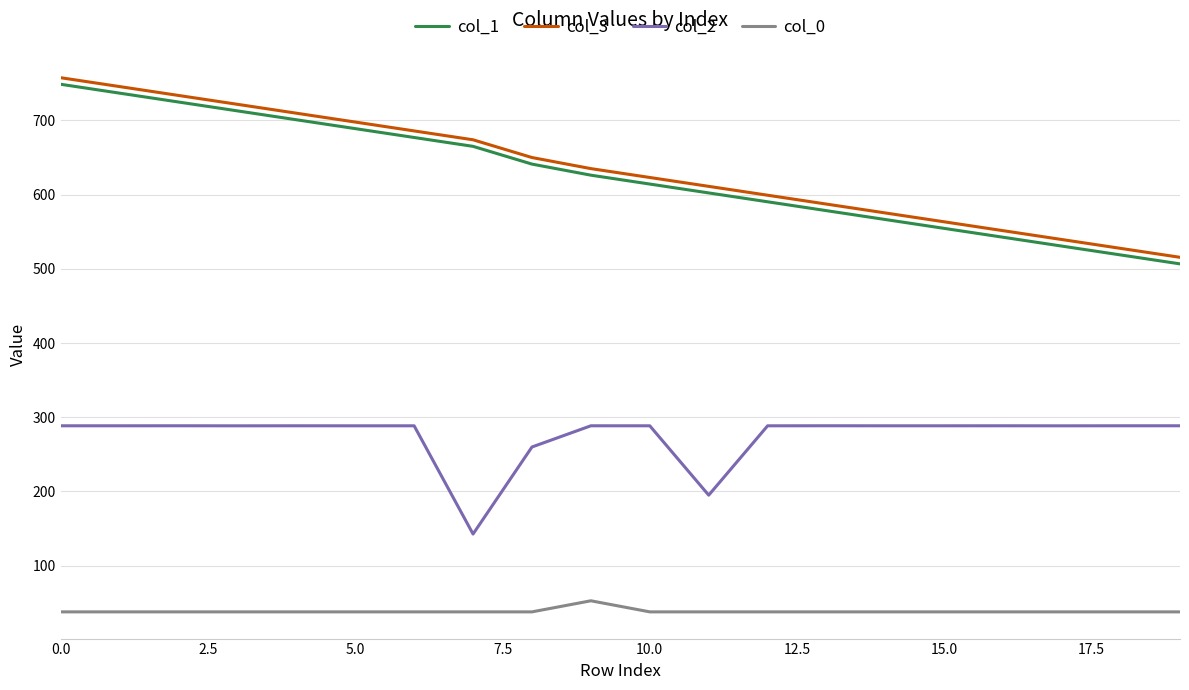

How many values in the col_3 series are below 635?

10